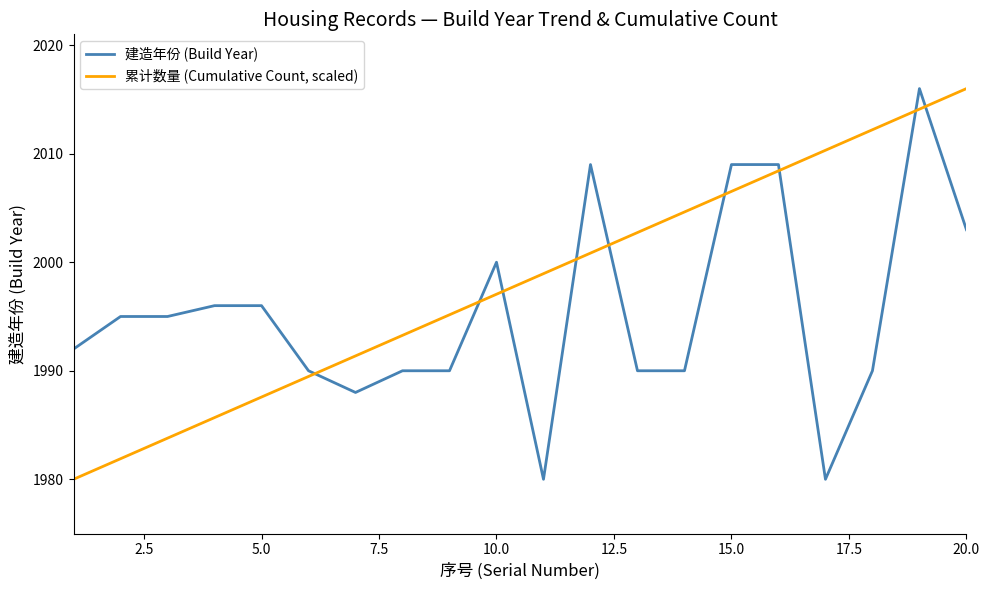

Rank the series by their average value, from lowest to highest.

建造年份 (Build Year), 累计数量 (Cumulative Count, scaled)